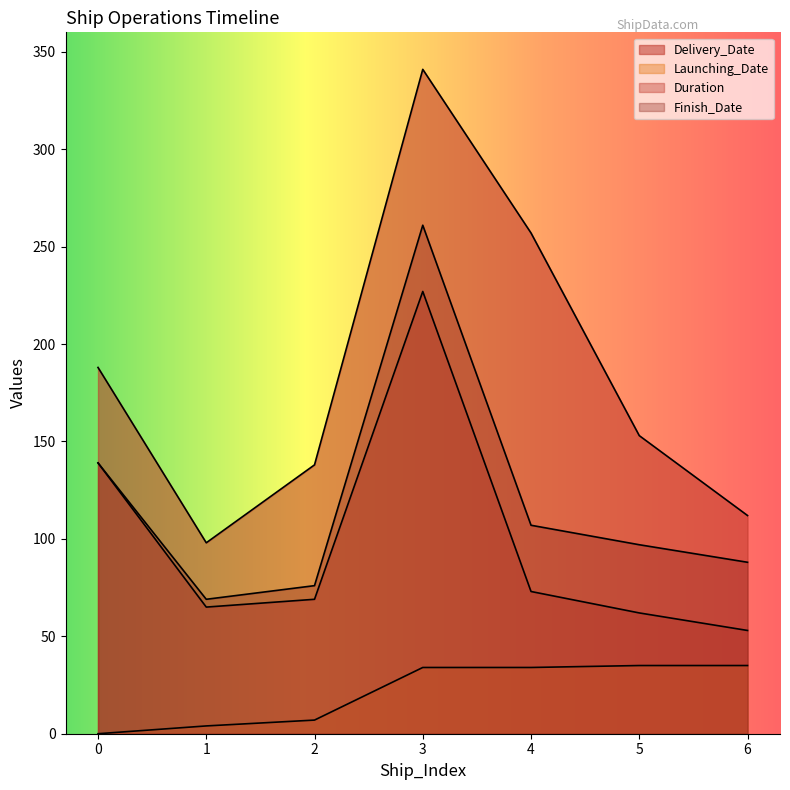

In Finish_Date, how many points are higher than both neighbors (excluding endpoints)?

1